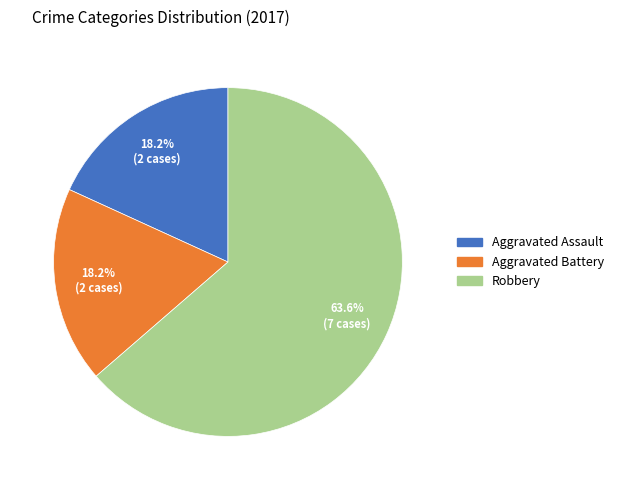

Which has a higher value, Robbery or Aggravated Assault?

Robbery